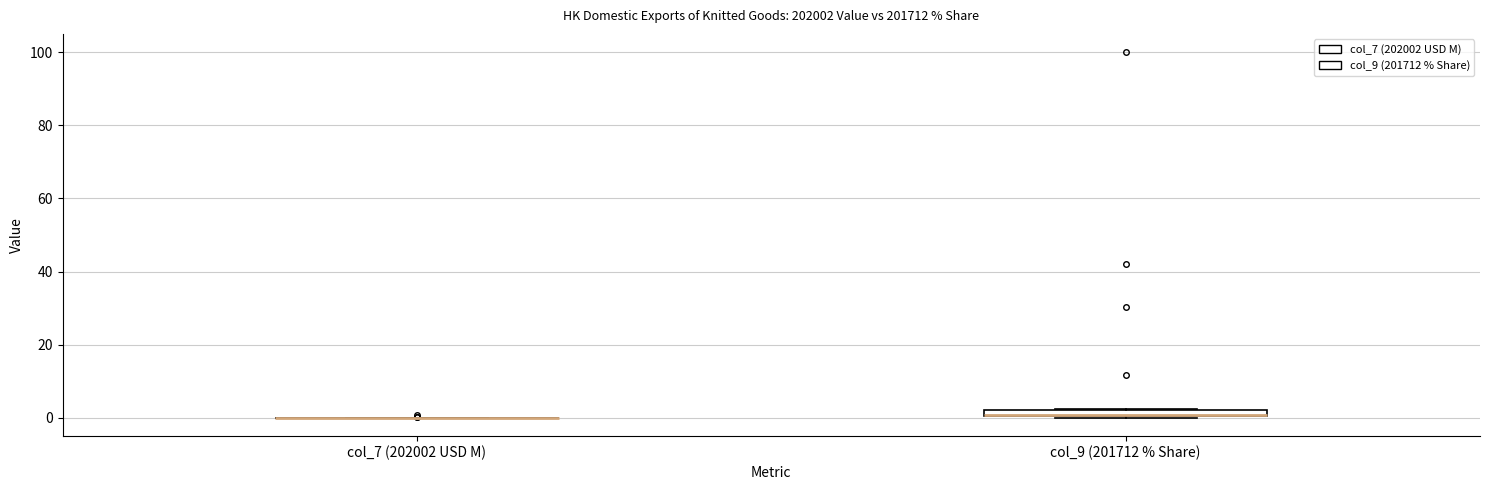

Where is the upper edge of the box for col_9 (201712 % Share) on the y-axis? The values are not printed on the chart, so give them approximately, as read against the axis.

2